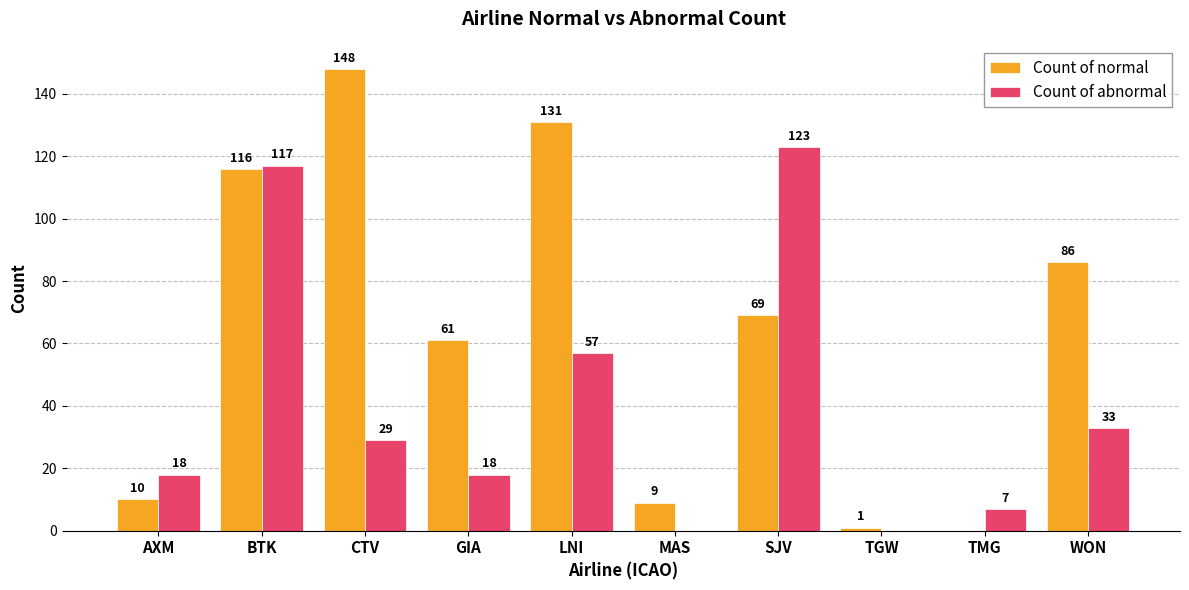

Which series changed the most between AXM and TGW?

Count of abnormal